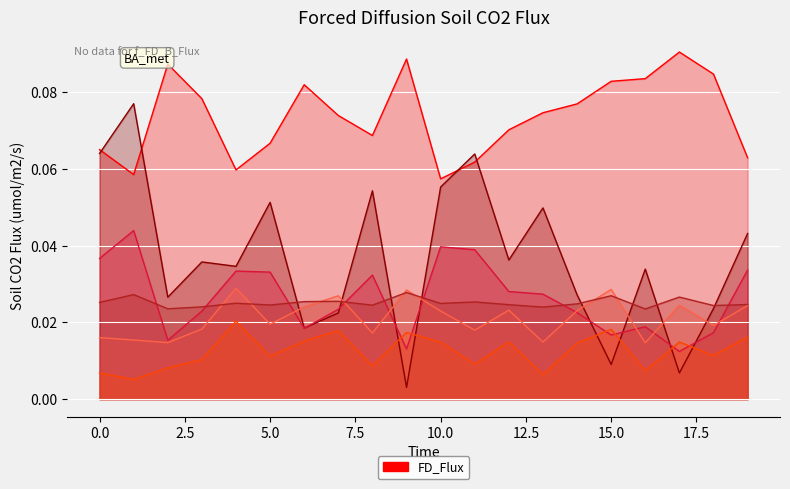

How many data points does each series have?

20